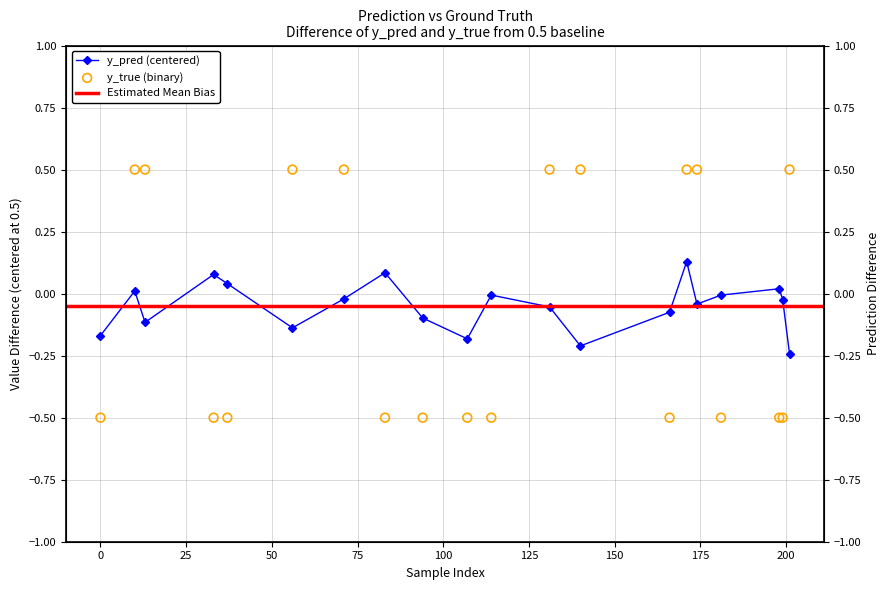

Which series has the widest spread of Y values?

y_true